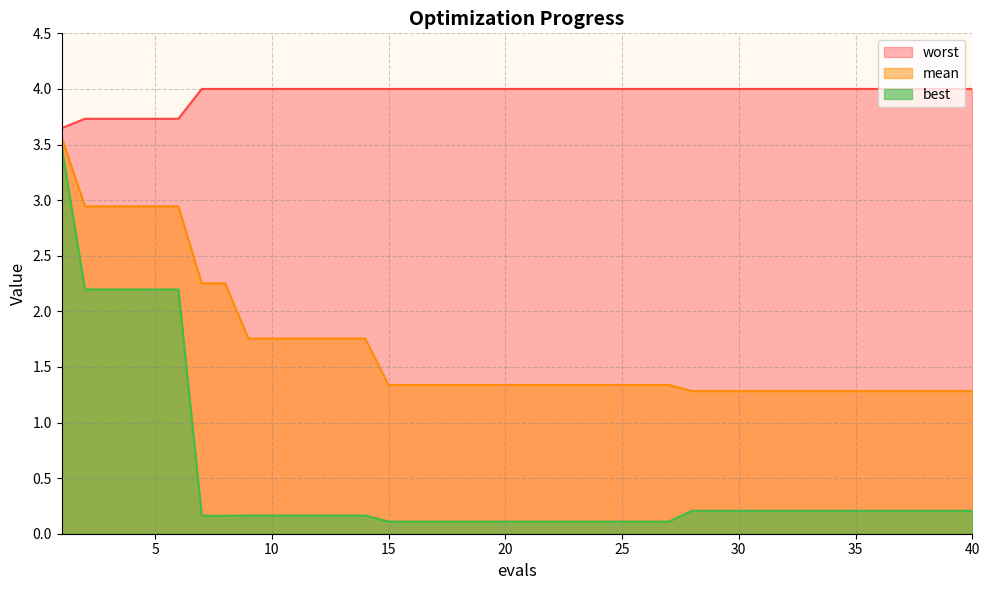

What is the value of the mean point at the 8th from the left?

2.3